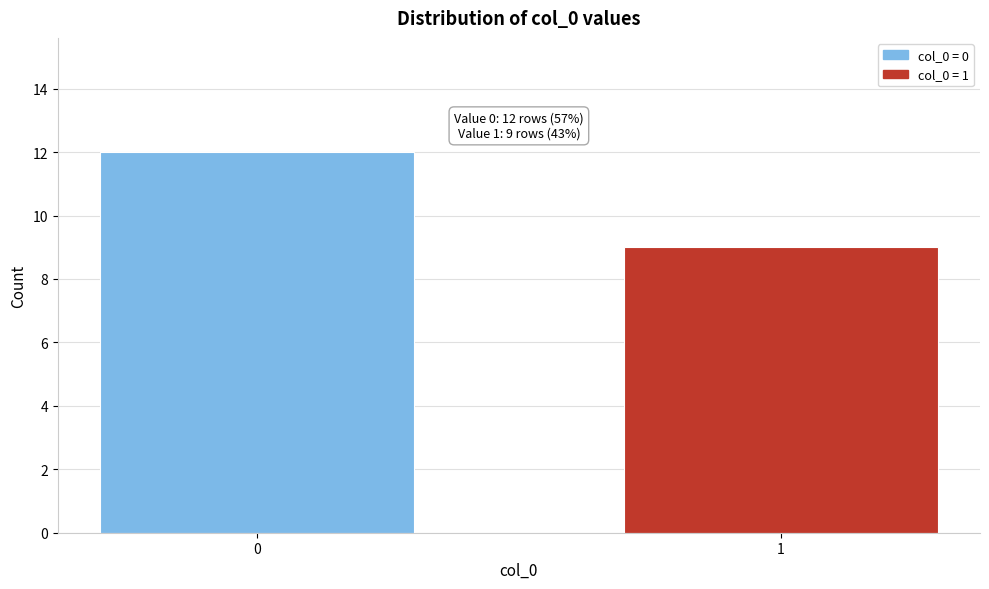

Reading left to right, list all the values displayed in this chart.

0=12	1=9